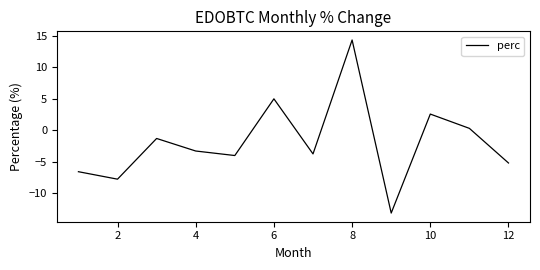

What is the minimum value shown in the chart?

-13.1